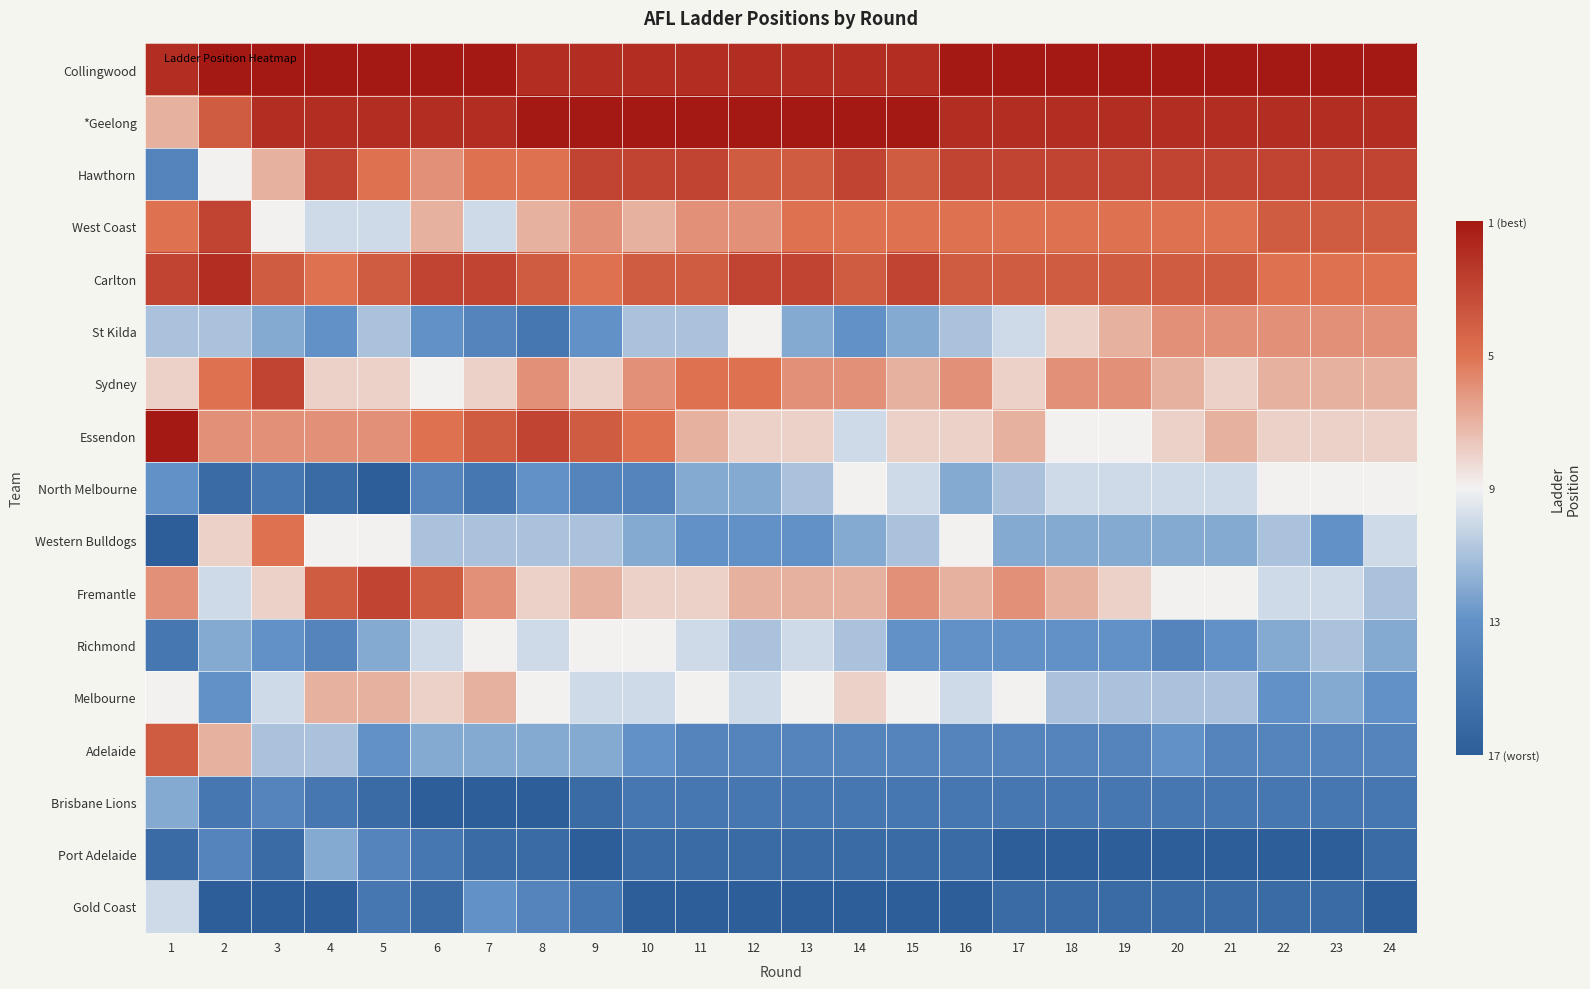

How many distinct data groups are displayed?

17